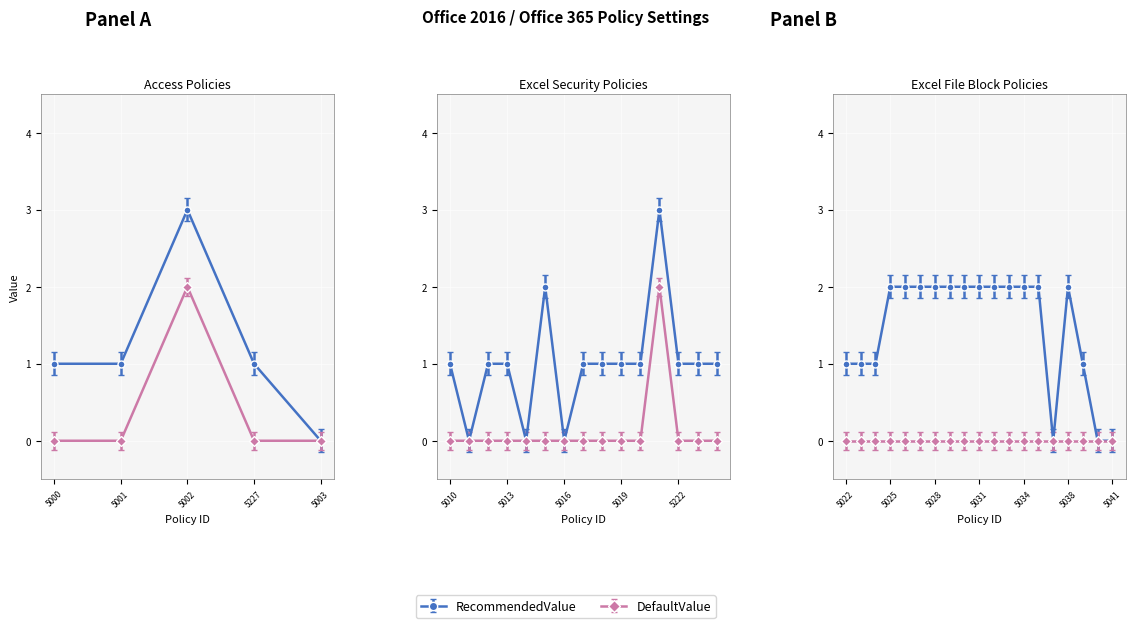

Count the DefaultValue values in the range 0 to 1.

37